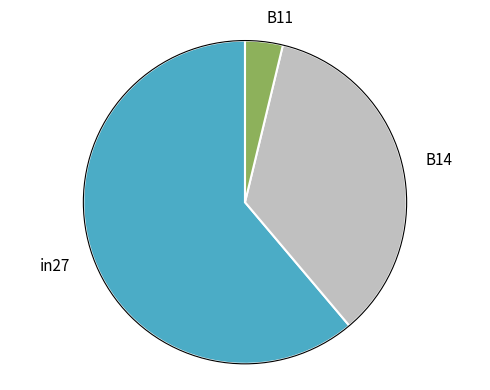

True or false: B14 accounts for 43% of the total.

False